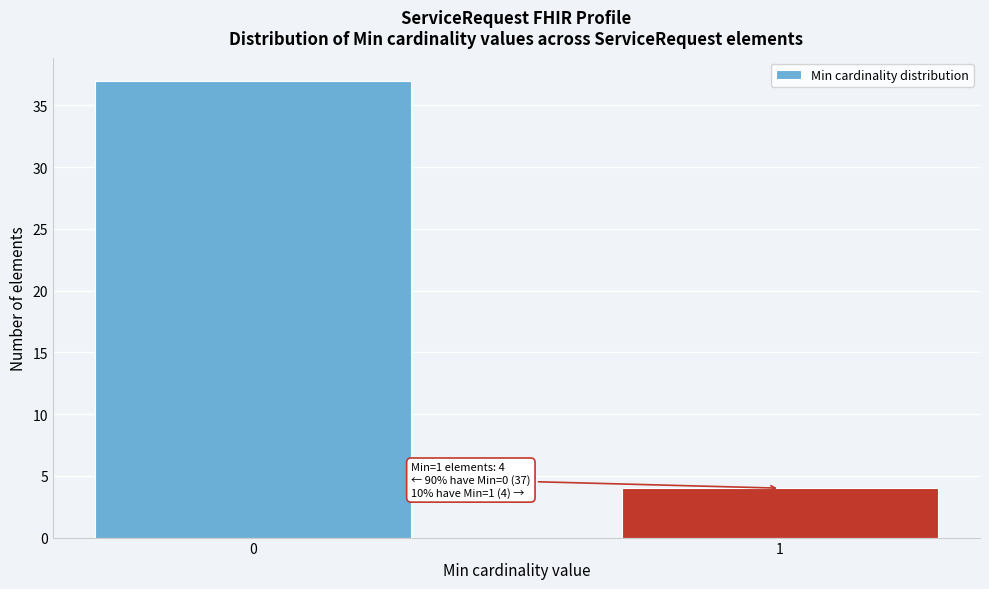

Reading right to left, list all the values displayed in this chart.

1=4	0=37